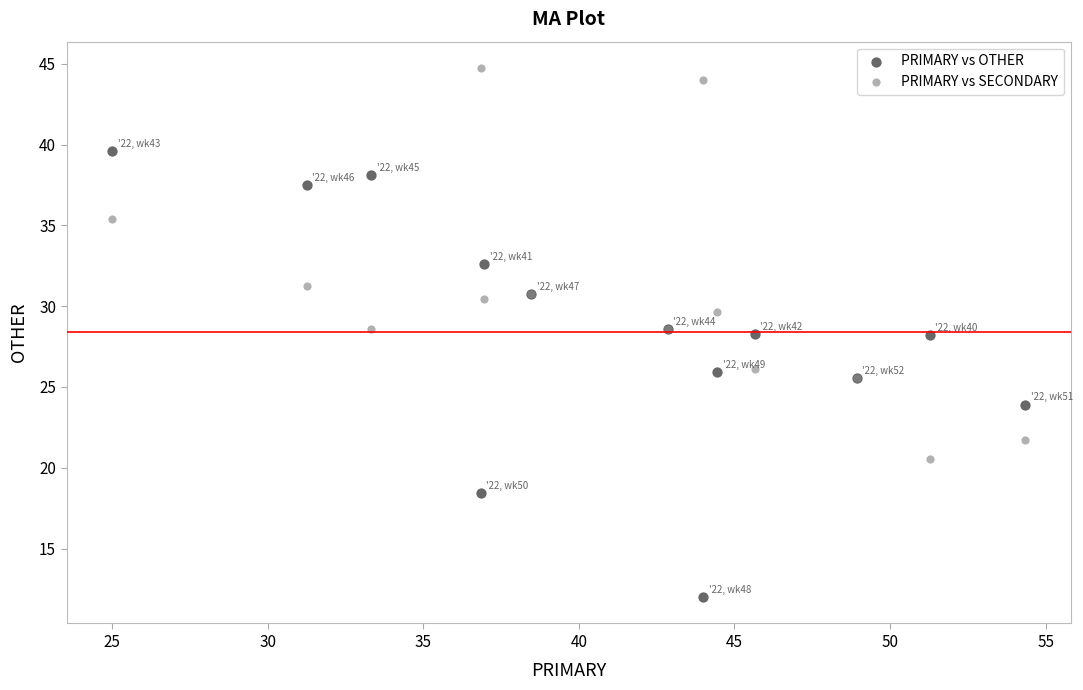

What is the X range (max minus min) for the scatter plot?

29.3